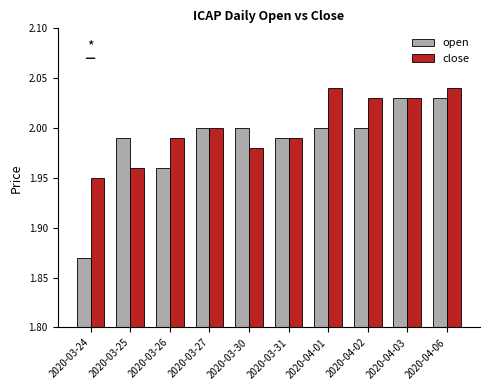

What is the label of the 7th bar from the right?

2020-03-27